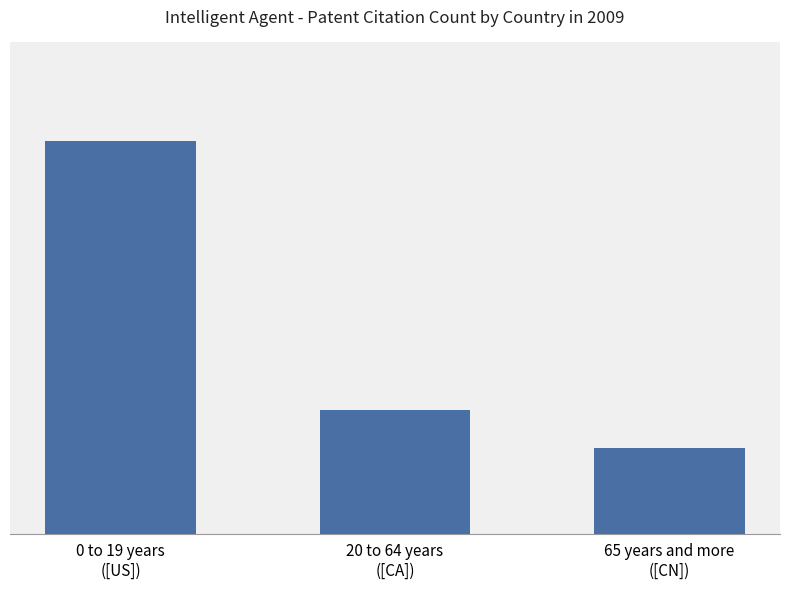

Is it true that the value at 0 to 19 years
([US]) is 9655?

True